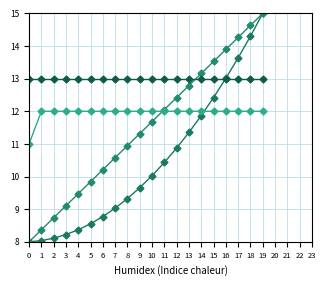

Does the chart display data point markers on the line(s)?

Yes